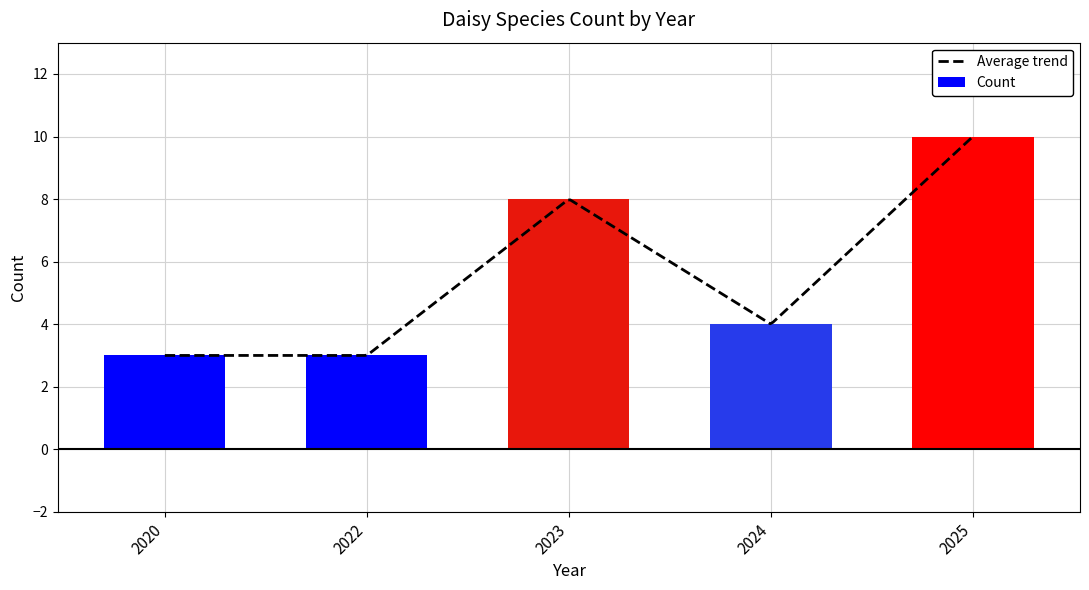

What is the difference between the maximum and minimum values?

7